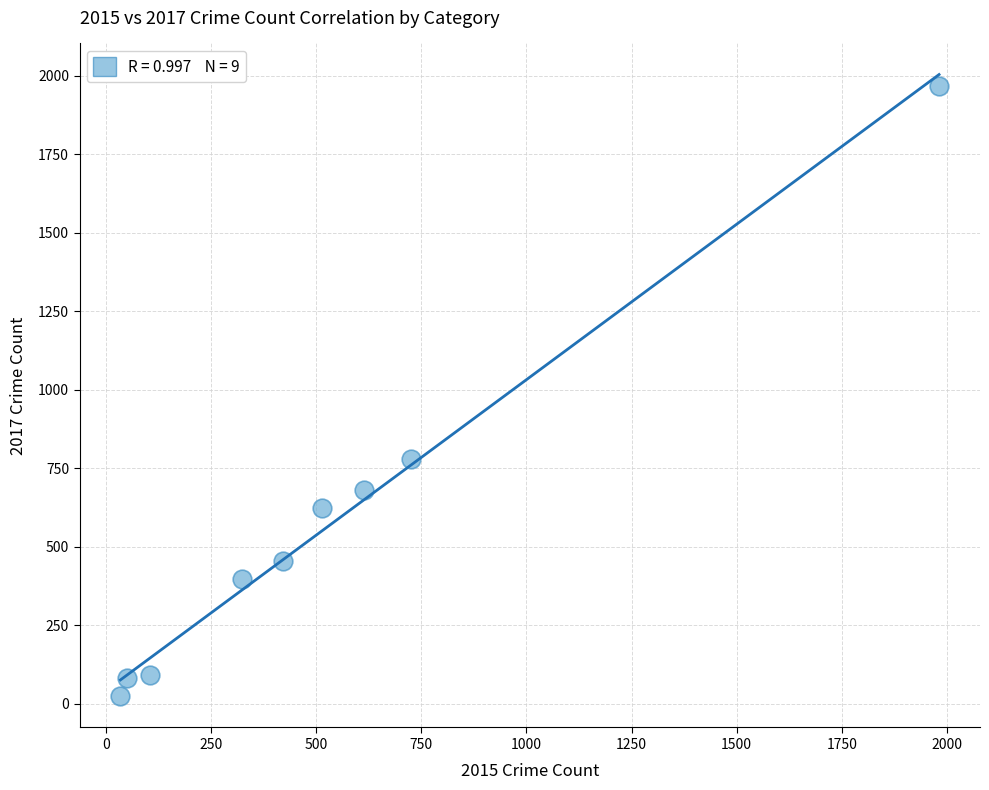

What Y value in the scatter plot is closest to 995?

780